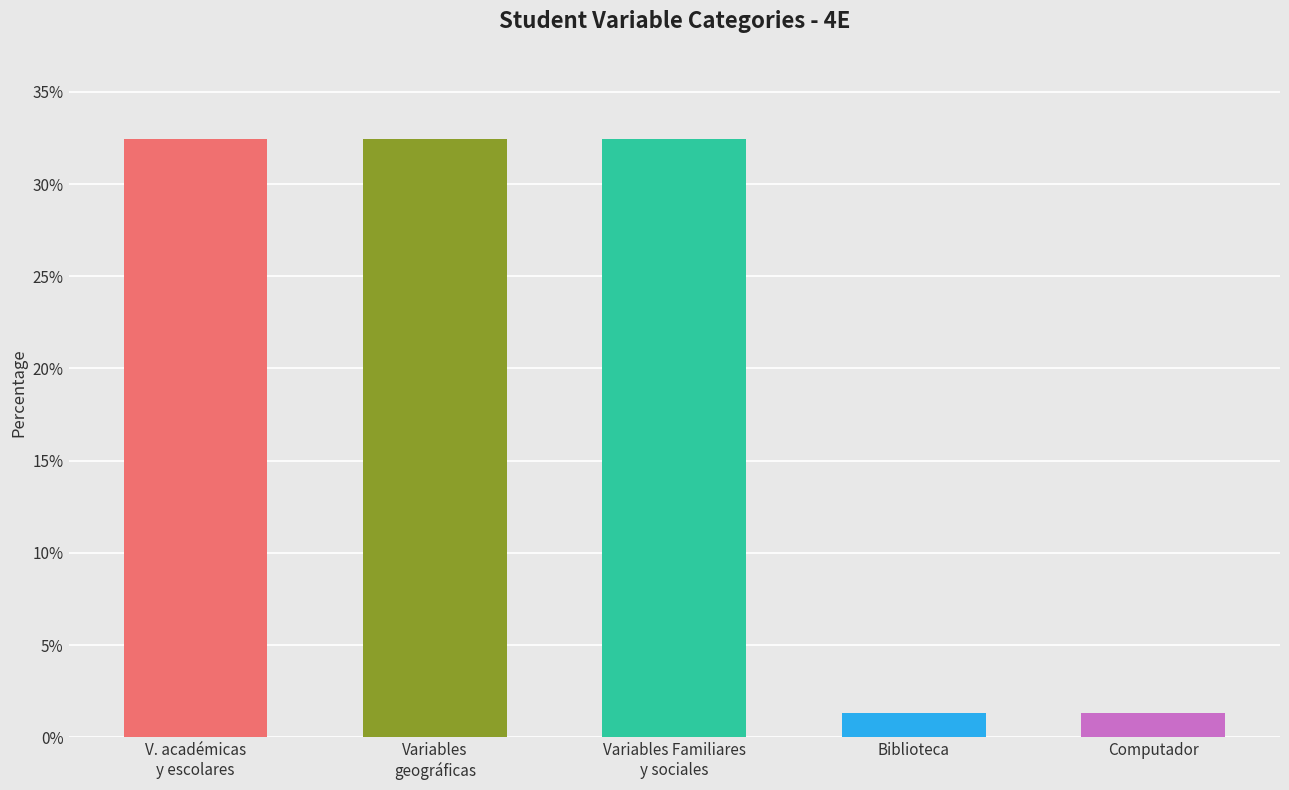

Where does the data first go above 32?

V. académicas
y escolares